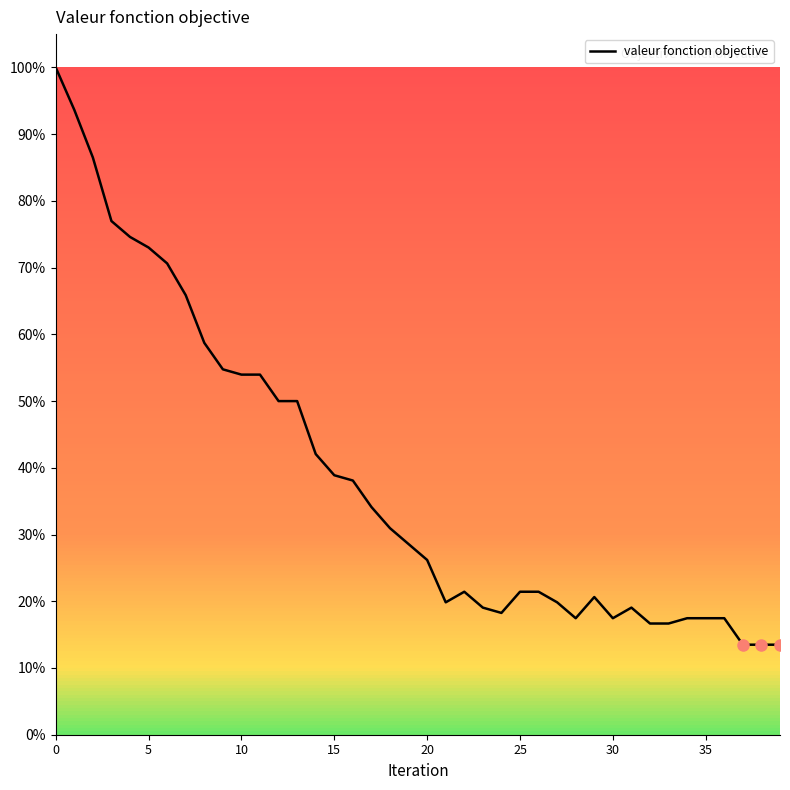

Does the chart display data point markers on the line(s)?

No